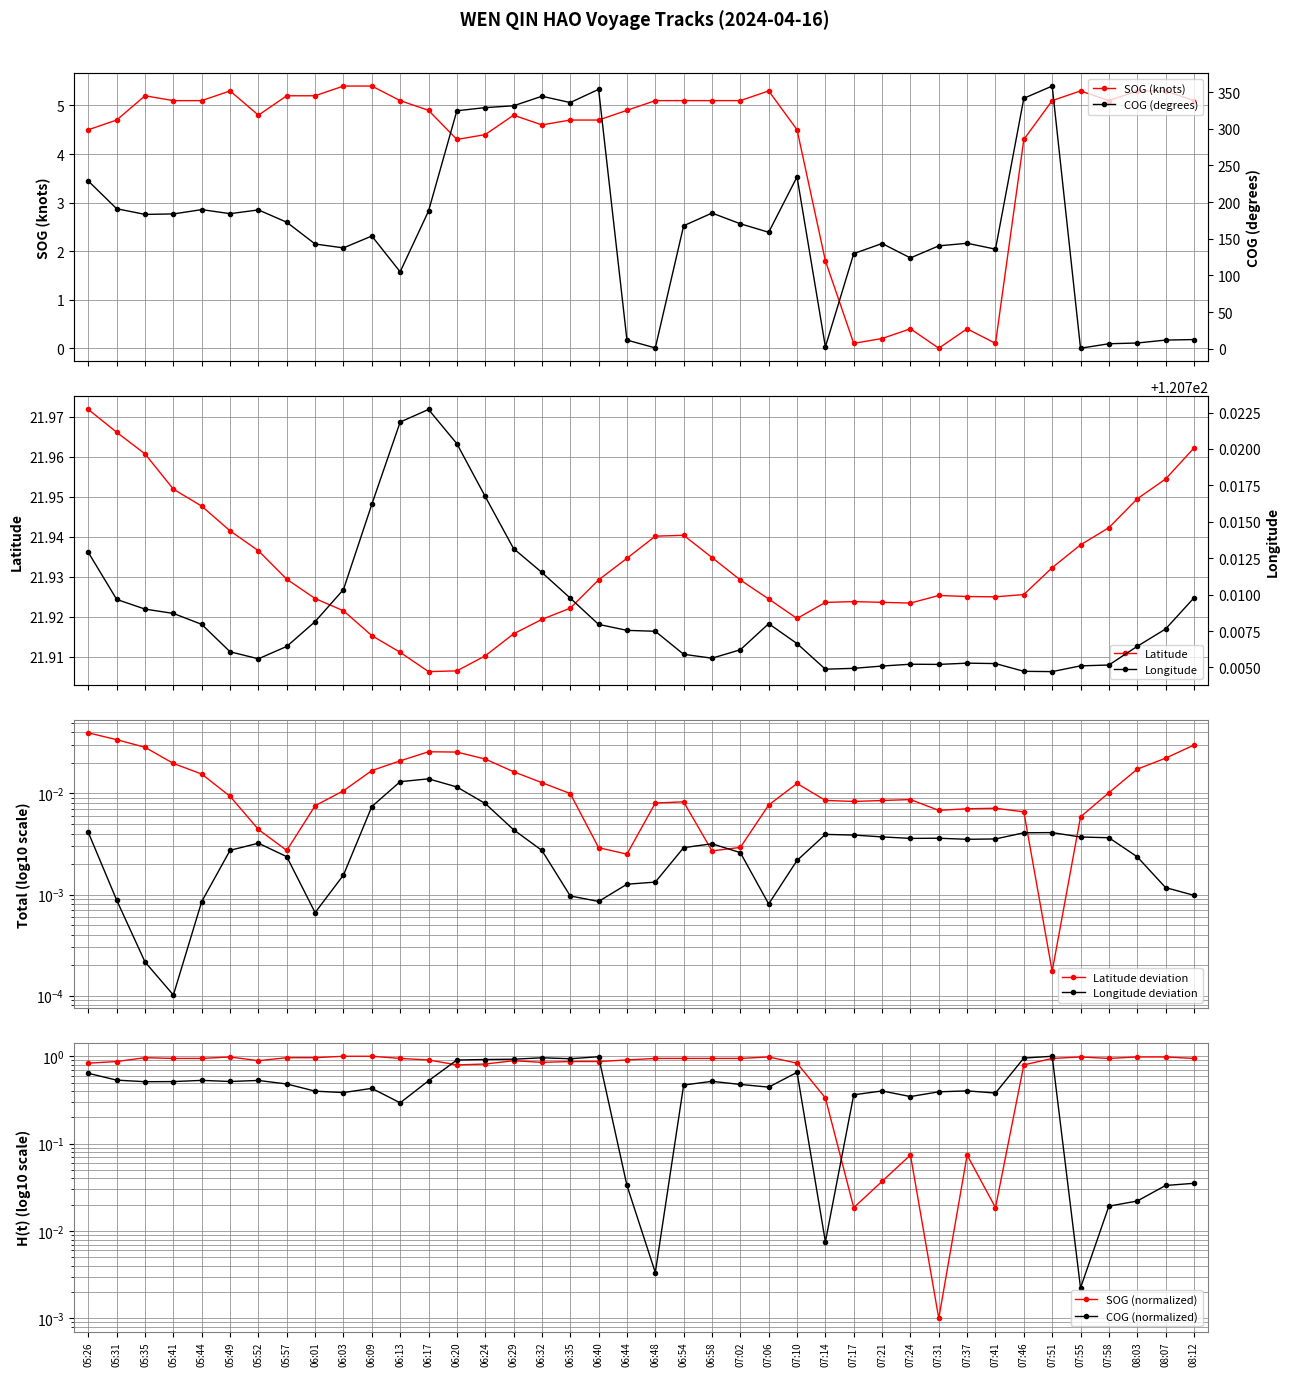

Reading left to right, list all the values displayed in this chart.

SOG: 05:26=4.5	05:31=4.7	05:35=5.2	05:41=5.1	05:44=5.1	05:49=5.3	05:52=4.8	05:57=5.2	06:01=5.2	06:03=5.4	06:09=5.4	06:13=5.1	06:17=4.9	06:20=4.3	06:24=4.4	06:29=4.8	06:32=4.6	06:35=4.7	06:40=4.7	06:44=4.9	06:48=5.1	06:54=5.1	06:58=5.1	07:02=5.1	07:06=5.3	07:10=4.5	07:14=1.8	07:17=0.1	07:21=0.2	07:24=0.4	07:31=0.0	07:37=0.4	07:41=0.1	07:46=4.3	07:51=5.1	07:55=5.3	07:58=5.1	08:03=5.3	08:07=5.3	08:12=5.1
COG: 05:26=0.6	05:31=0.5	05:35=0.5	05:41=0.5	05:44=0.5	05:49=0.5	05:52=0.5	05:57=0.5	06:01=0.4	06:03=0.4	06:09=0.4	06:13=0.3	06:17=0.5	06:20=0.9	06:24=0.9	06:29=0.9	06:32=1.0	06:35=0.9	06:40=1.0	06:44=0.0	06:48=0.0	06:54=0.5	06:58=0.5	07:02=0.5	07:06=0.4	07:10=0.7	07:14=0.0	07:17=0.4	07:21=0.4	07:24=0.3	07:31=0.4	07:37=0.4	07:41=0.4	07:46=1.0	07:51=1.0	07:55=0.0	07:58=0.0	08:03=0.0	08:07=0.0	08:12=0.0
Latitude: 05:26=22.0	05:31=22.0	05:35=22.0	05:41=22.0	05:44=21.9	05:49=21.9	05:52=21.9	05:57=21.9	06:01=21.9	06:03=21.9	06:09=21.9	06:13=21.9	06:17=21.9	06:20=21.9	06:24=21.9	06:29=21.9	06:32=21.9	06:35=21.9	06:40=21.9	06:44=21.9	06:48=21.9	06:54=21.9	06:58=21.9	07:02=21.9	07:06=21.9	07:10=21.9	07:14=21.9	07:17=21.9	07:21=21.9	07:24=21.9	07:31=21.9	07:37=21.9	07:41=21.9	07:46=21.9	07:51=21.9	07:55=21.9	07:58=21.9	08:03=21.9	08:07=22.0	08:12=22.0
Longitude: 05:26=120.7	05:31=120.7	05:35=120.7	05:41=120.7	05:44=120.7	05:49=120.7	05:52=120.7	05:57=120.7	06:01=120.7	06:03=120.7	06:09=120.7	06:13=120.7	06:17=120.7	06:20=120.7	06:24=120.7	06:29=120.7	06:32=120.7	06:35=120.7	06:40=120.7	06:44=120.7	06:48=120.7	06:54=120.7	06:58=120.7	07:02=120.7	07:06=120.7	07:10=120.7	07:14=120.7	07:17=120.7	07:21=120.7	07:24=120.7	07:31=120.7	07:37=120.7	07:41=120.7	07:46=120.7	07:51=120.7	07:55=120.7	07:58=120.7	08:03=120.7	08:07=120.7	08:12=120.7